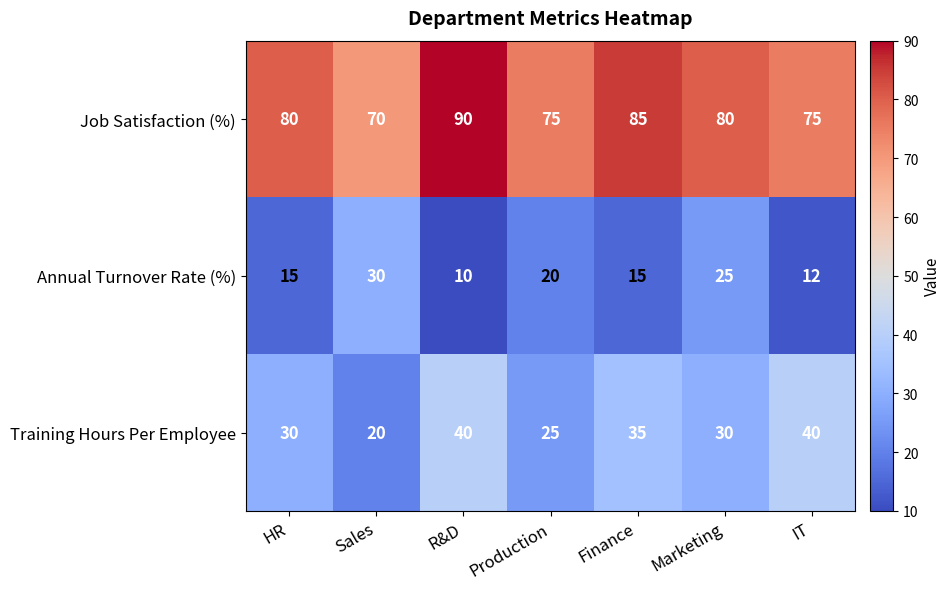

At Sales, list the series in order from largest to smallest.

Job Satisfaction (%), Annual Turnover Rate (%), Training Hours Per Employee